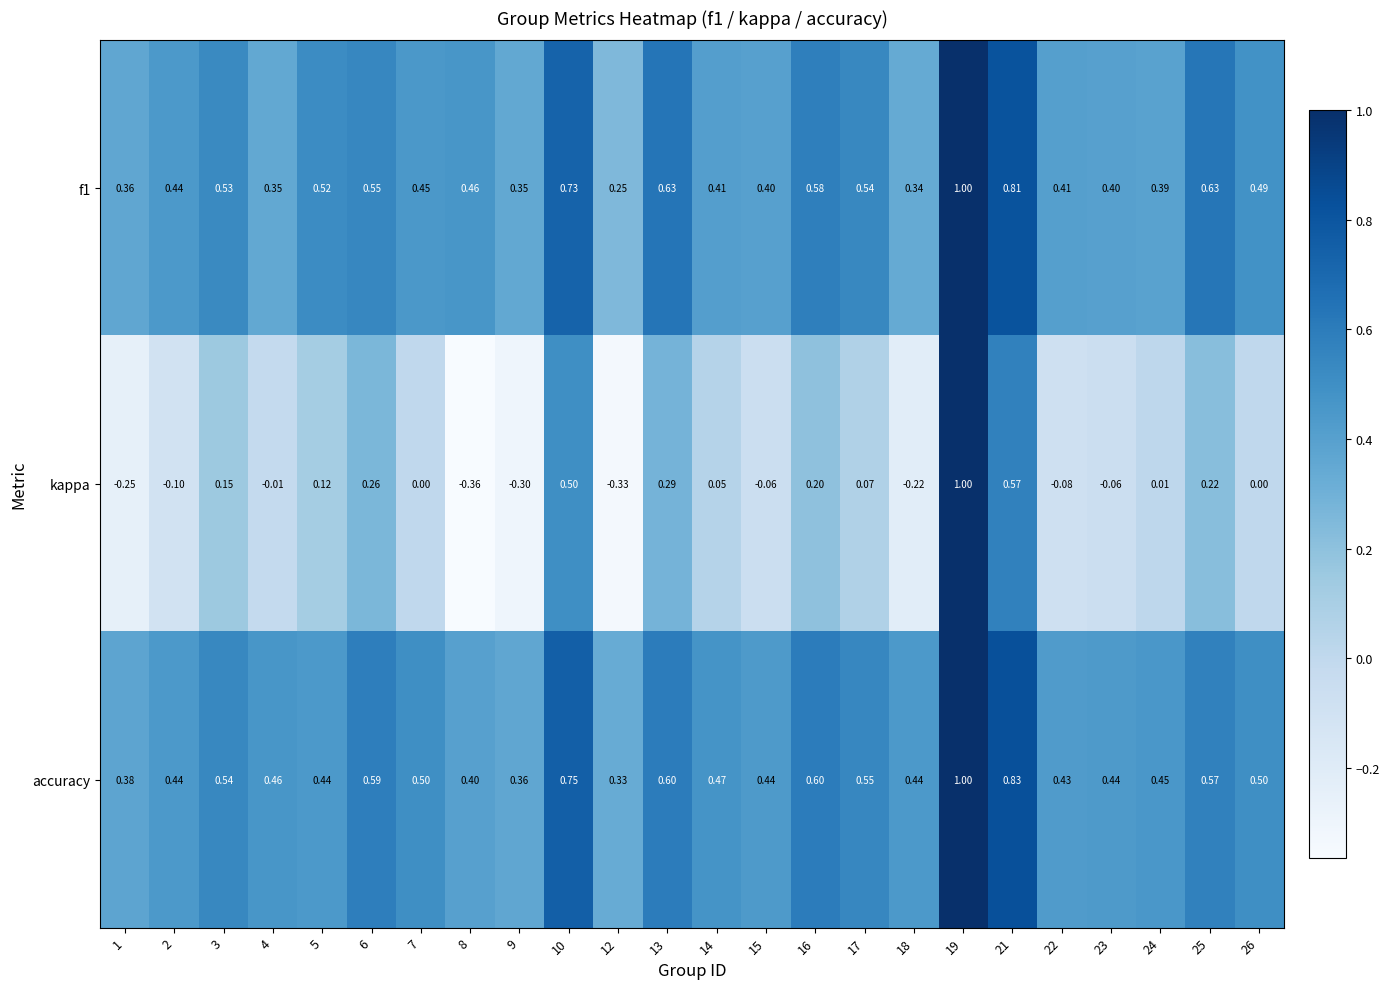

Between 21 and 24, which series saw the biggest shift?

kappa